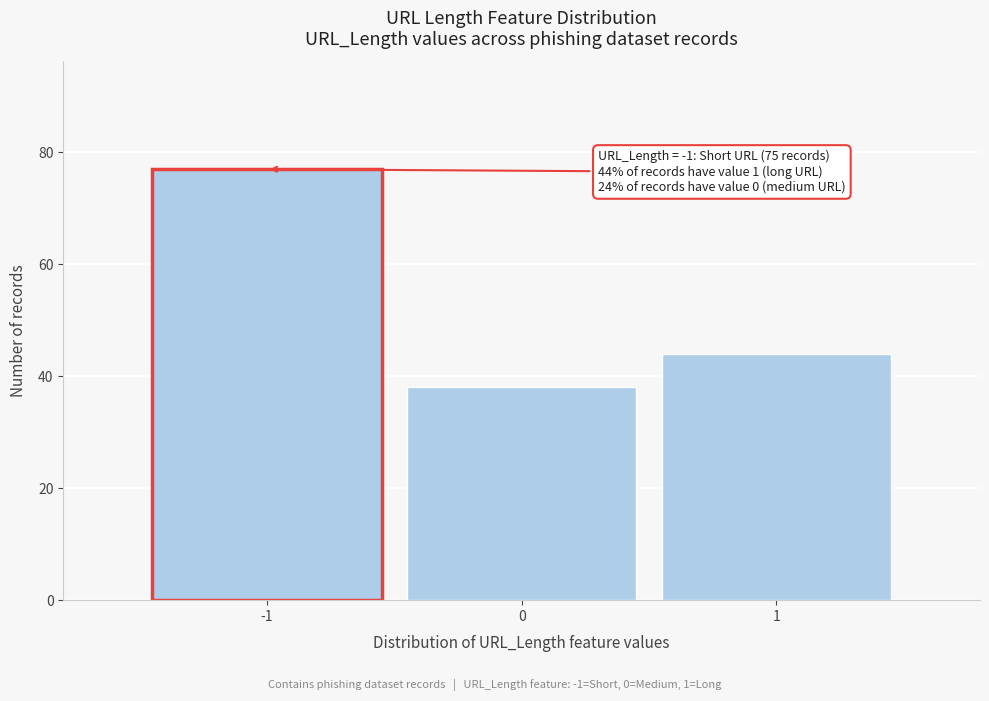

Reading right to left, list all the values displayed in this chart.

1=44	0=38	-1=77